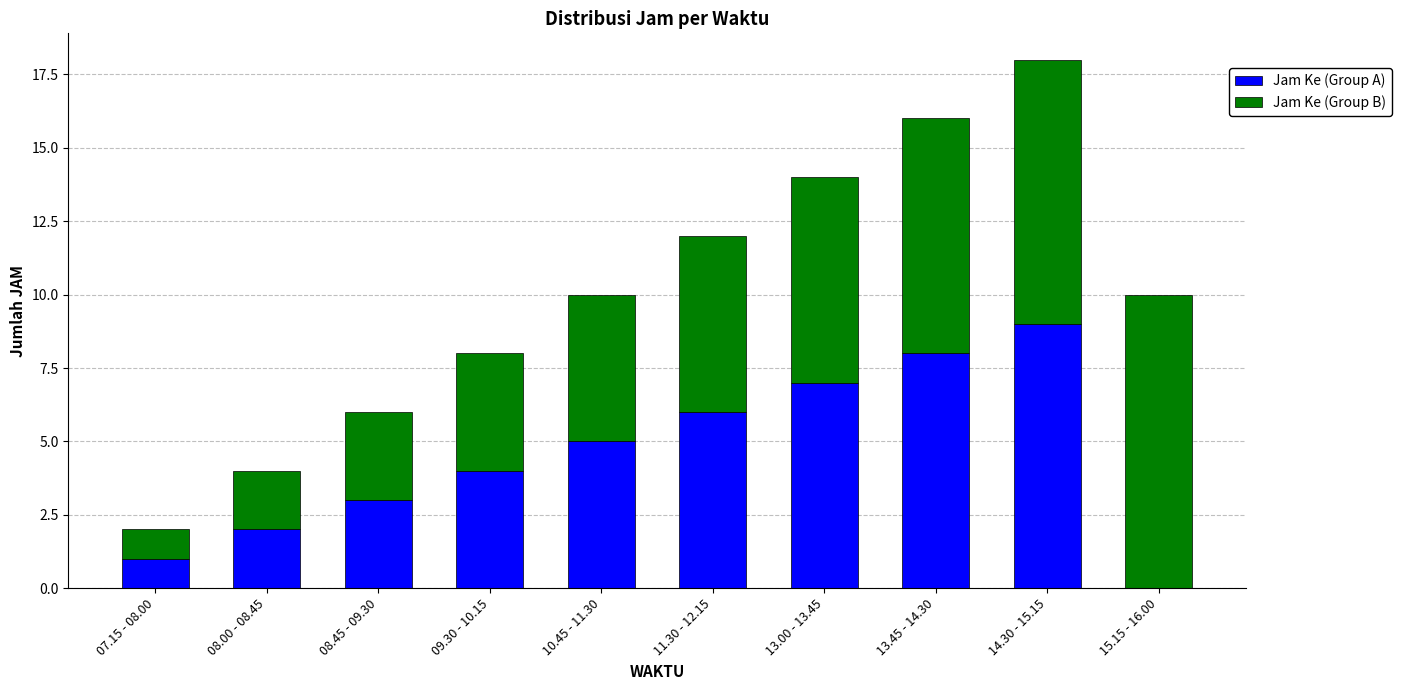

What is the highest value of the Jam Ke (Group A) series?

9